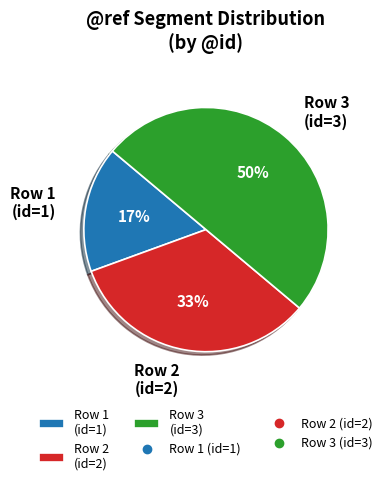

What percentage is the Row 3 (id=3) slice, to the nearest percent?

50%